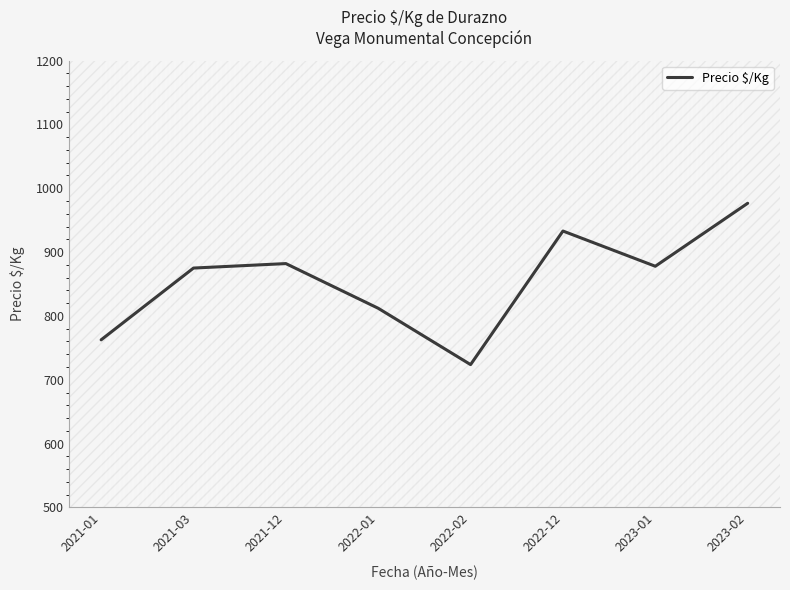

What is the sum of all values?

6842.7